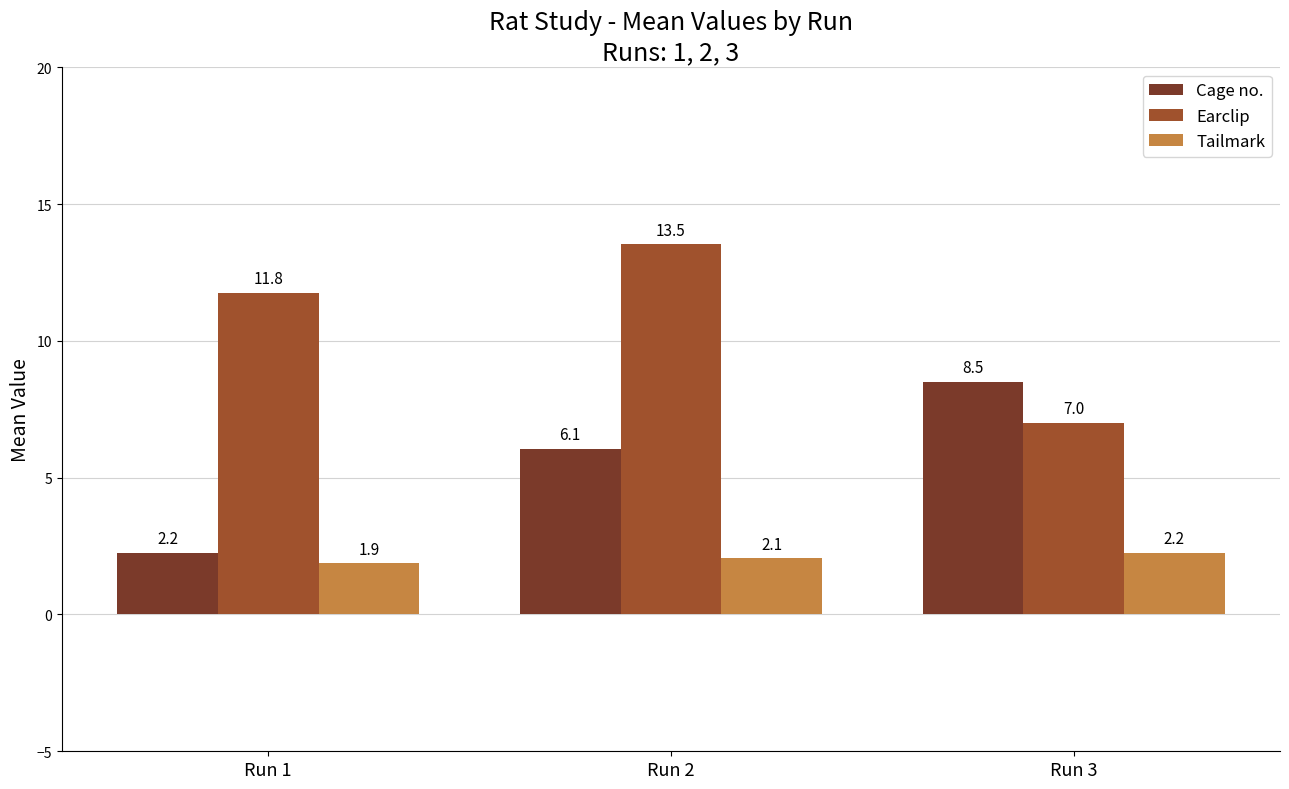

What is the greatest value displayed?

13.5